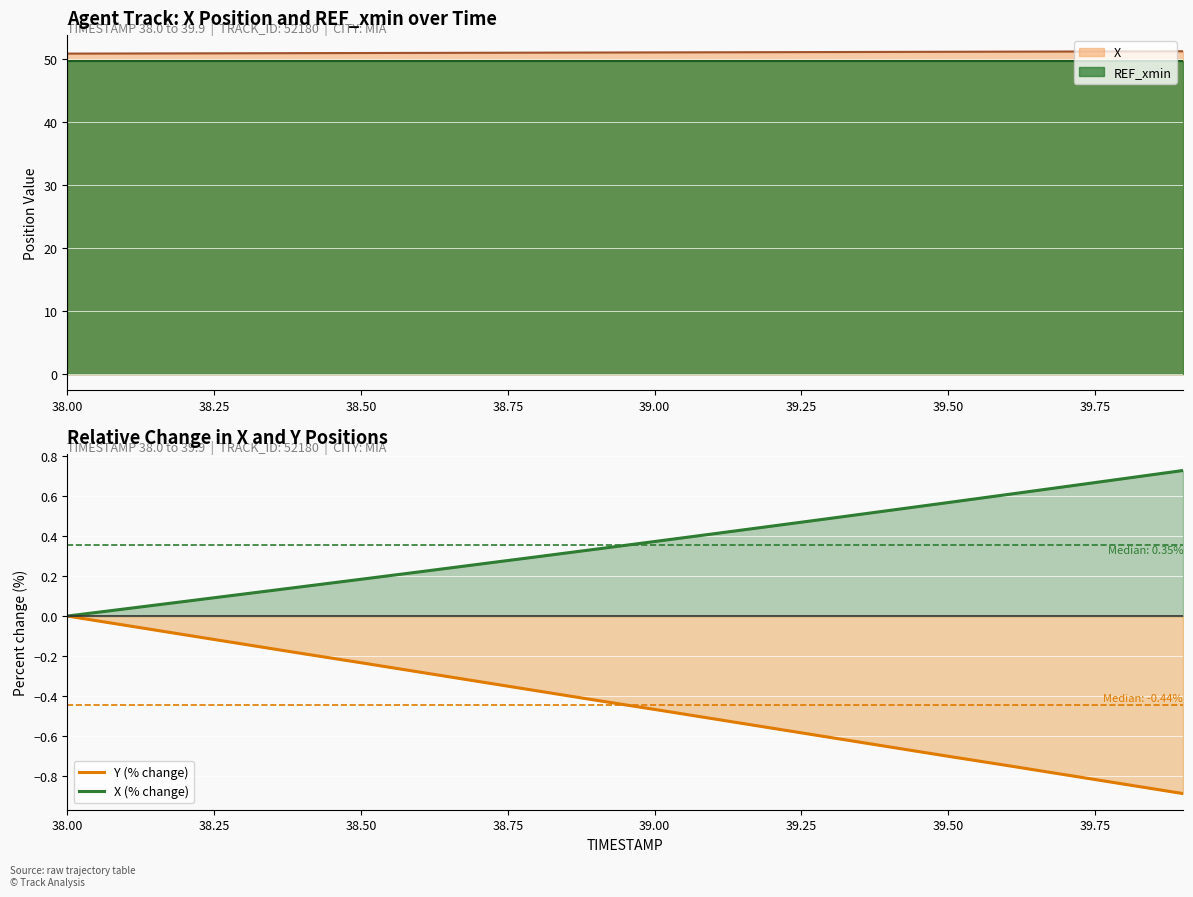

What is the difference between the maximum and minimum values in the X (% change) series?

0.7